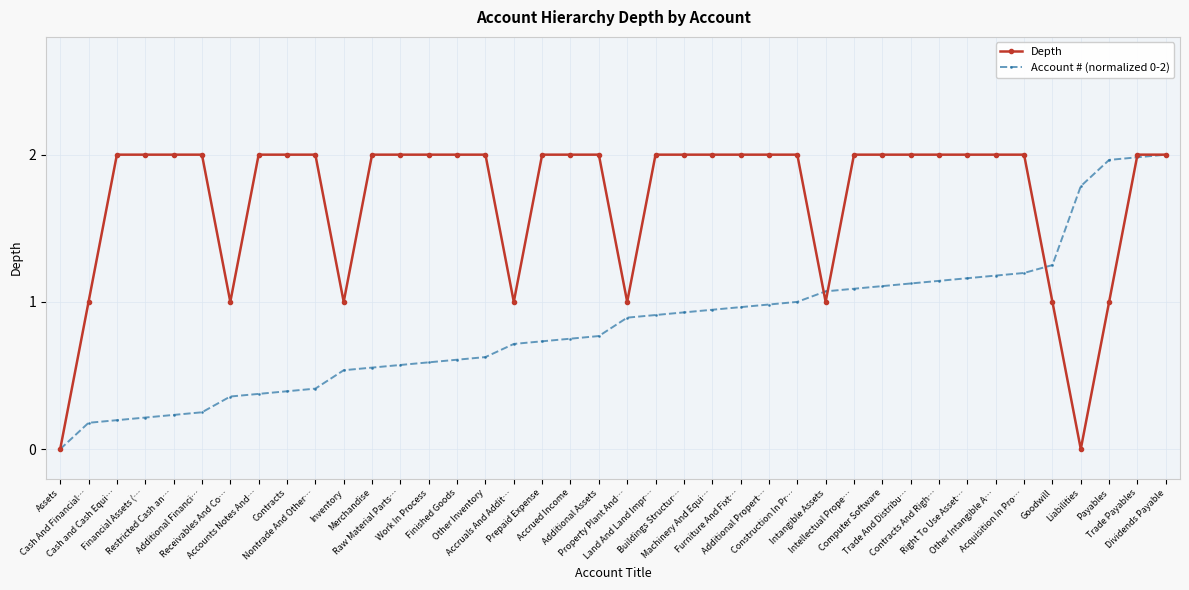

Which series has the largest total across all categories?

Depth